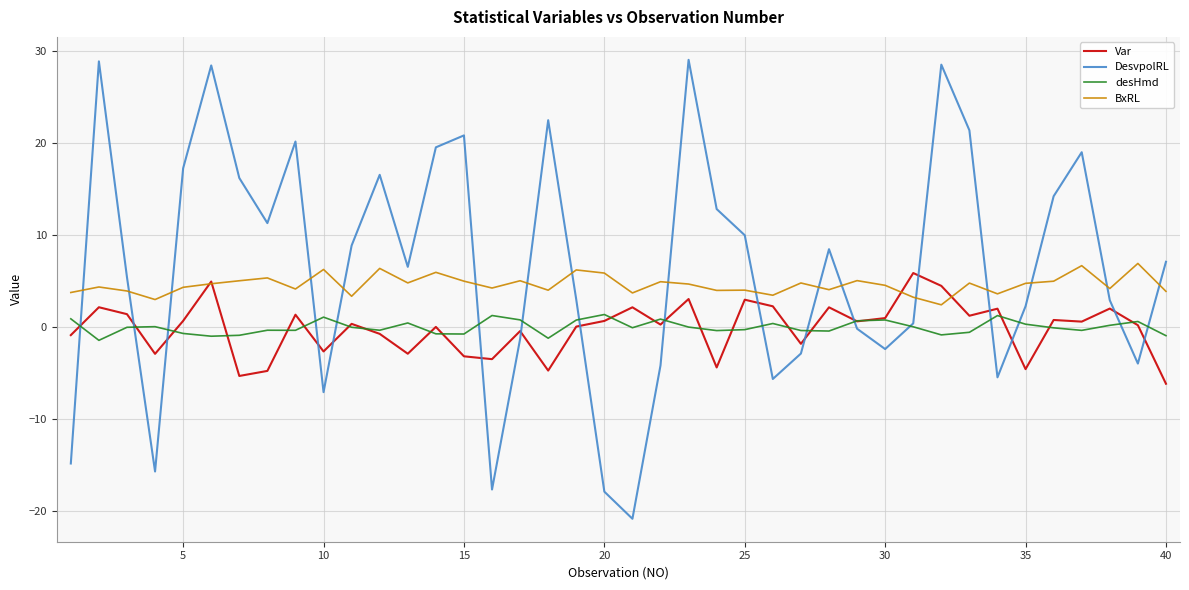

True or false: BxRL and desHmd intersect in this chart.

False